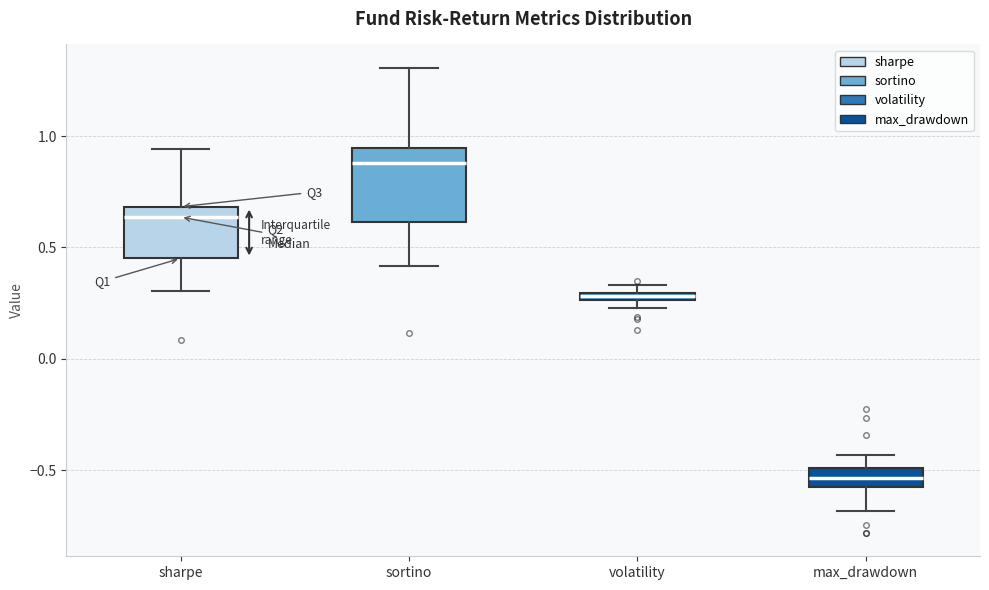

Which box has the highest median line?

sortino